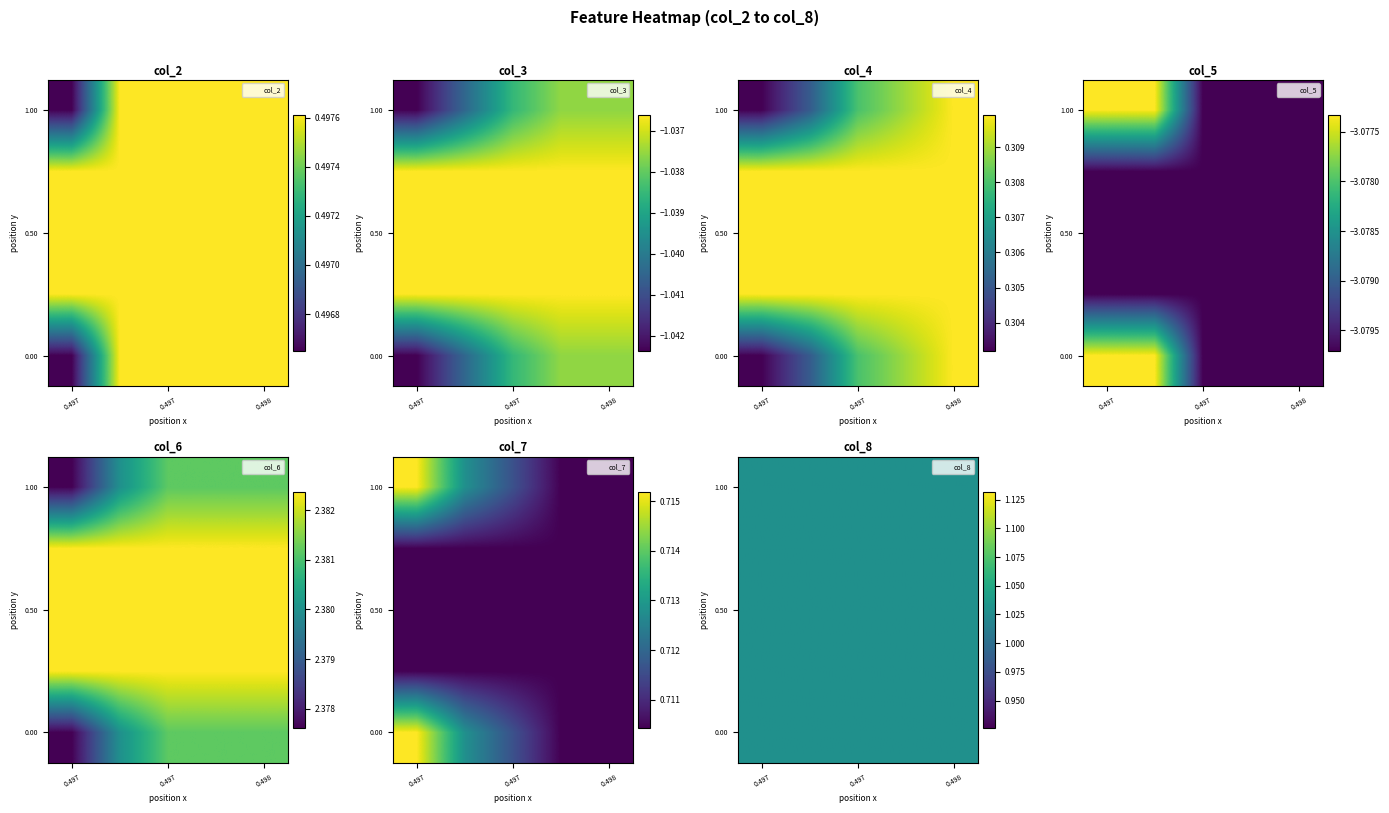

List the series in order of their peak value, highest first.

col_6, col_8, col_7, col_2, col_4, col_3, col_5